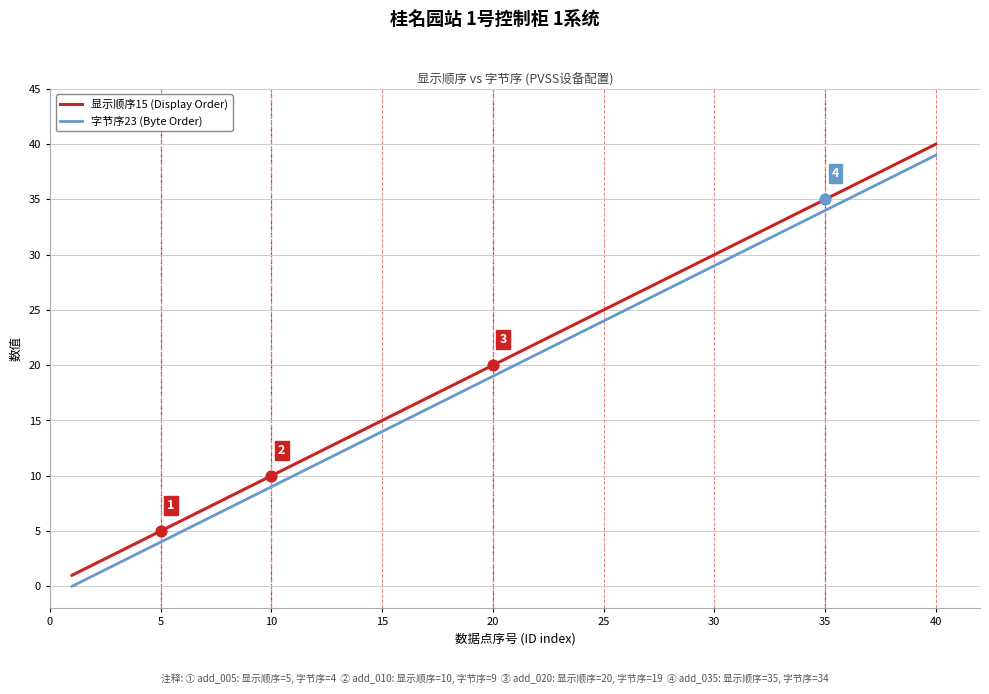

What is the greatest value displayed?

40